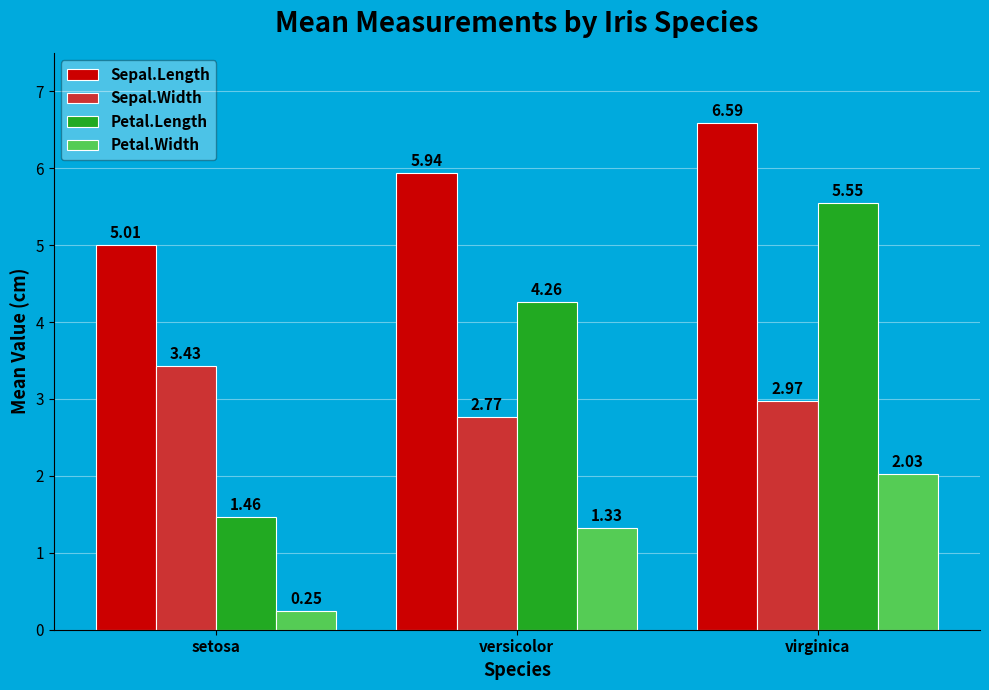

At how many categories does at least one series exceed 5?

3